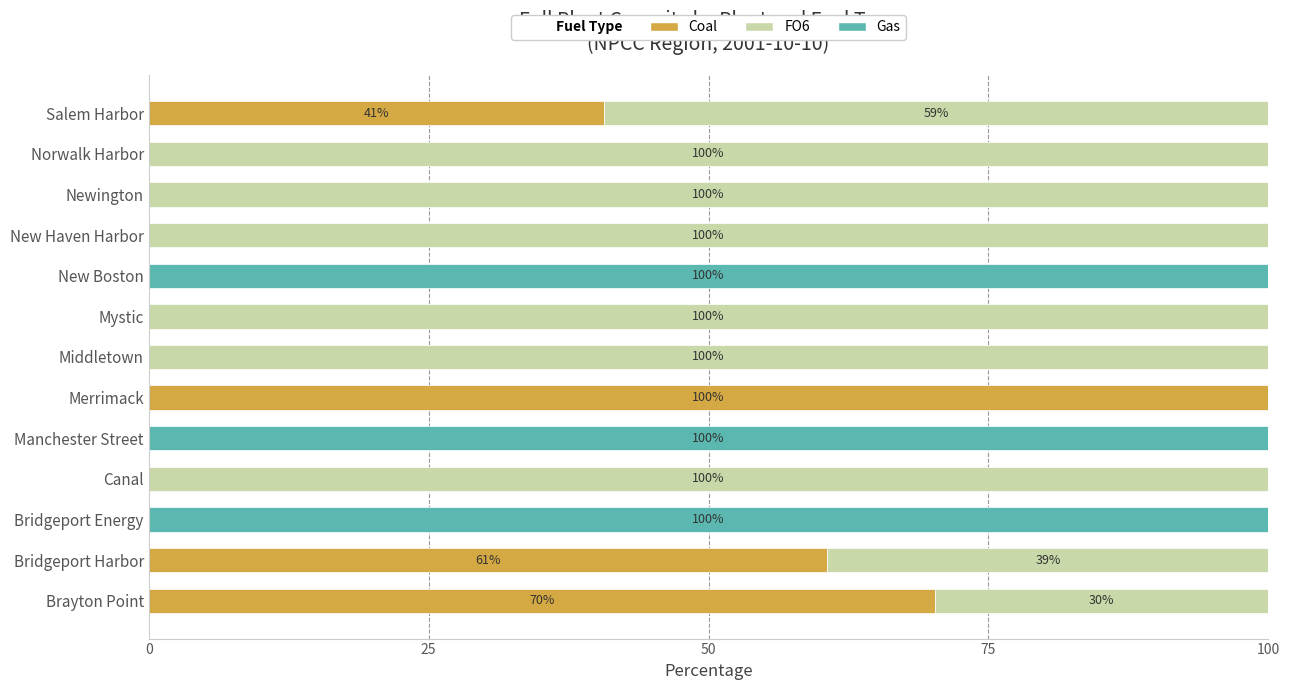

What is the total value across all series at Middletown?

100.0